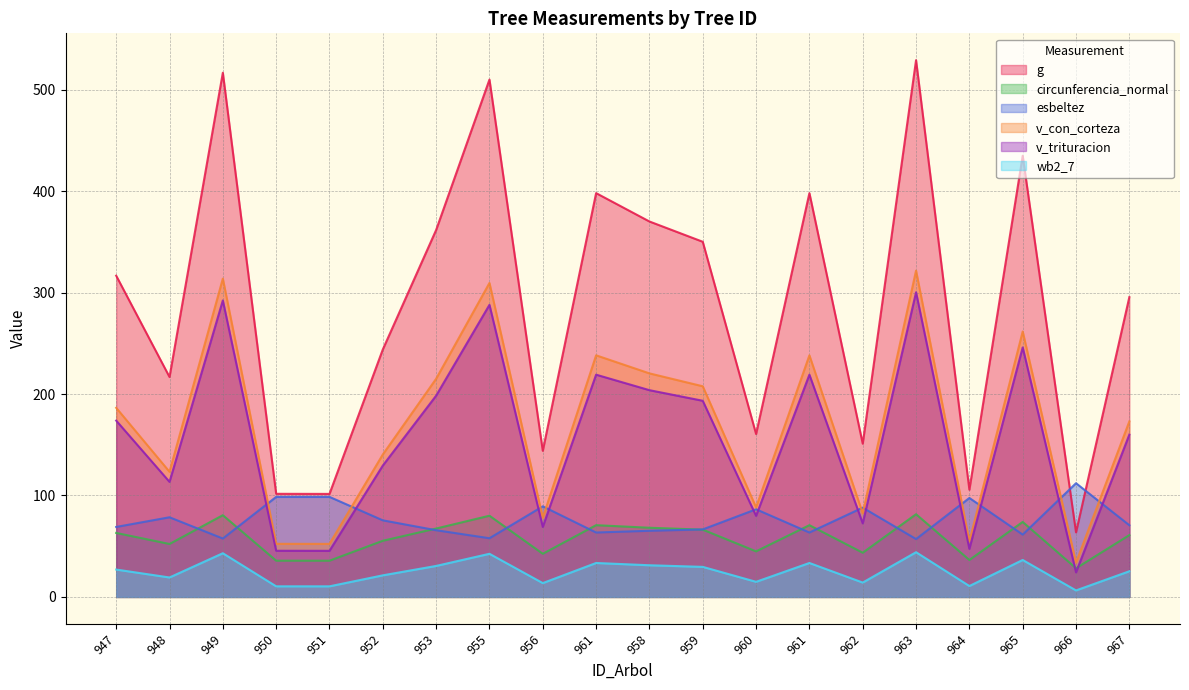

What is the value of the v_trituracion point at the 20th from the left?

160.0